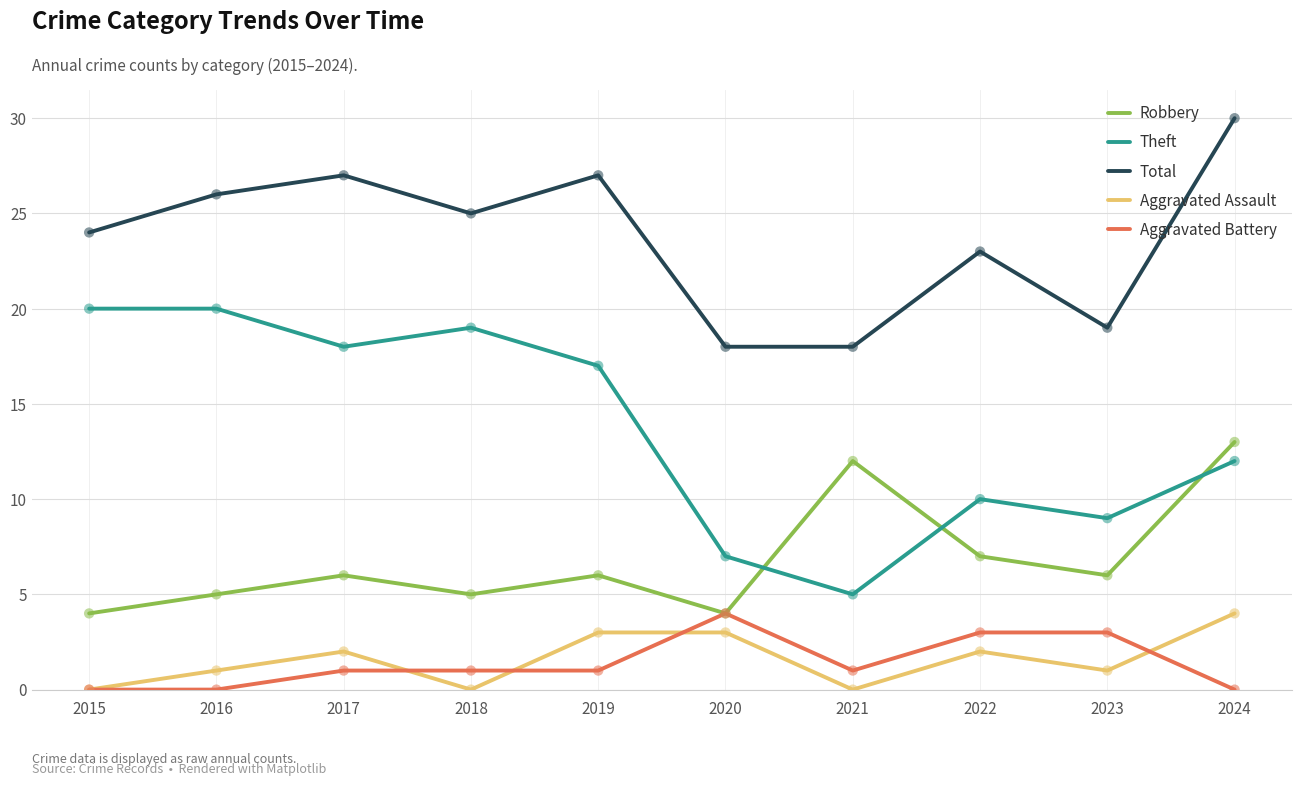

Which series has the largest total across all categories?

Total